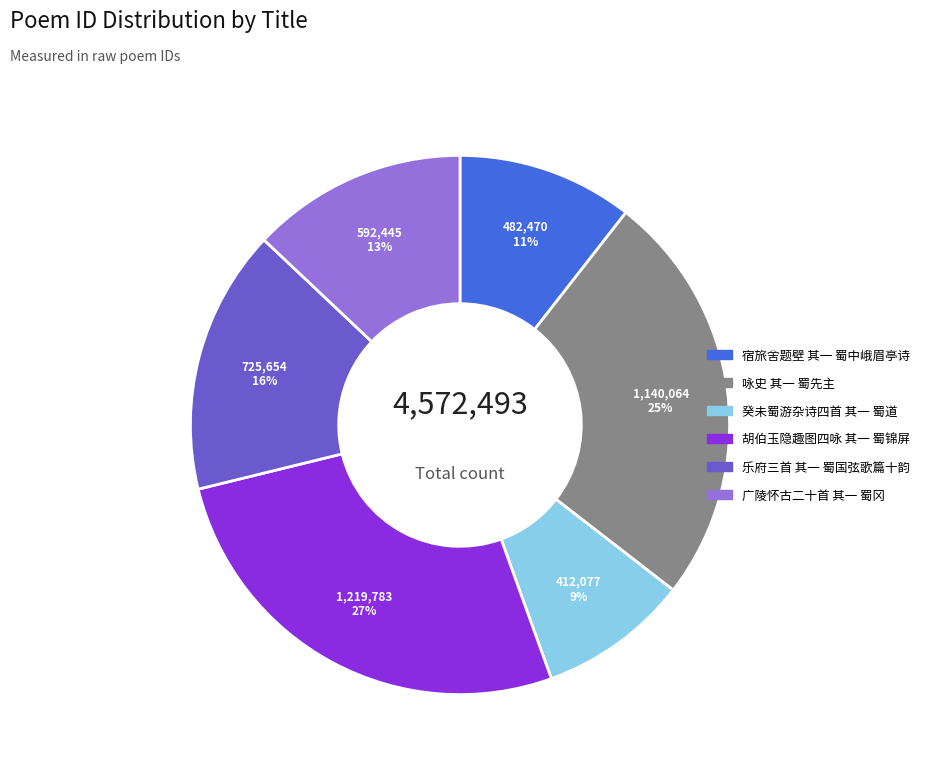

To the nearest percent, what portion does 广陵怀古二十首 其一 蜀冈 represent?

13%